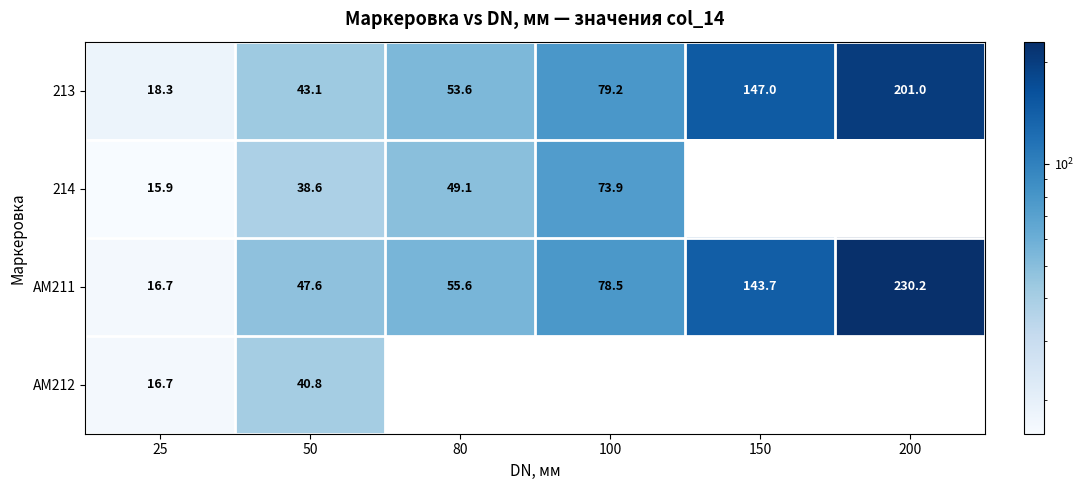

What value does the АМ211 series have at 200?

230.2